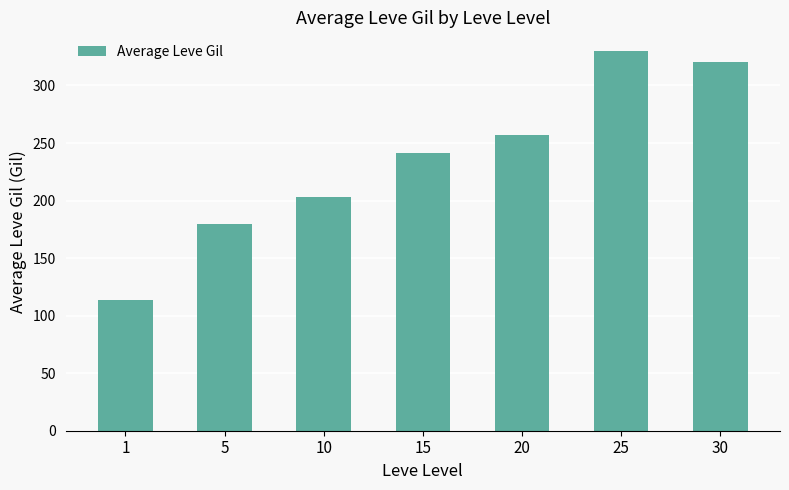

What is the difference between the maximum and minimum values?

216.4